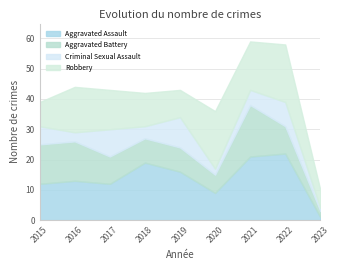

How many series are shown in this chart?

4